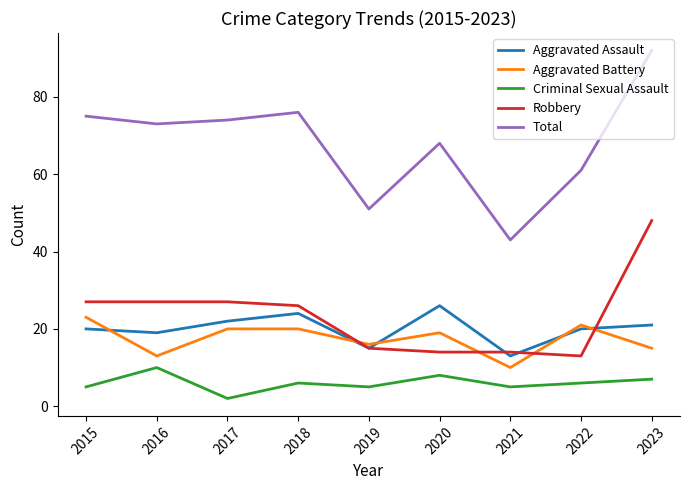

At 2021, list the series in order from smallest to largest.

Criminal Sexual Assault, Aggravated Battery, Aggravated Assault, Robbery, Total